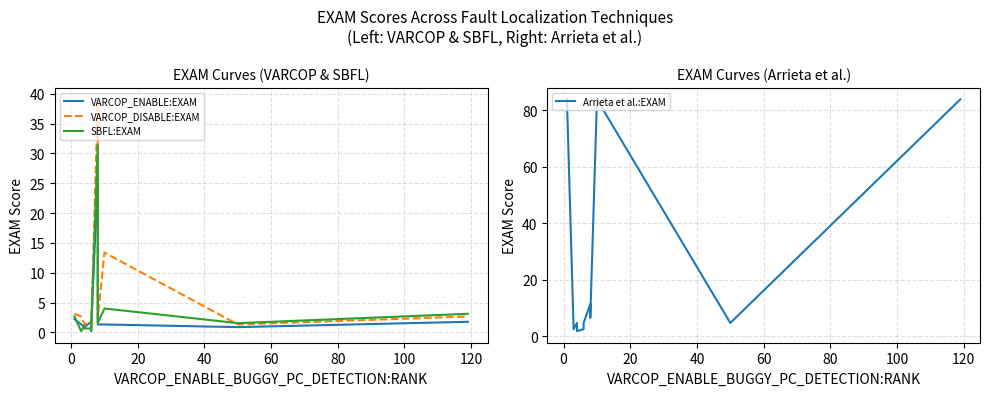

True or false: VARCOP_DISABLE:EXAM and VARCOP_ENABLE:EXAM cross at least once.

False